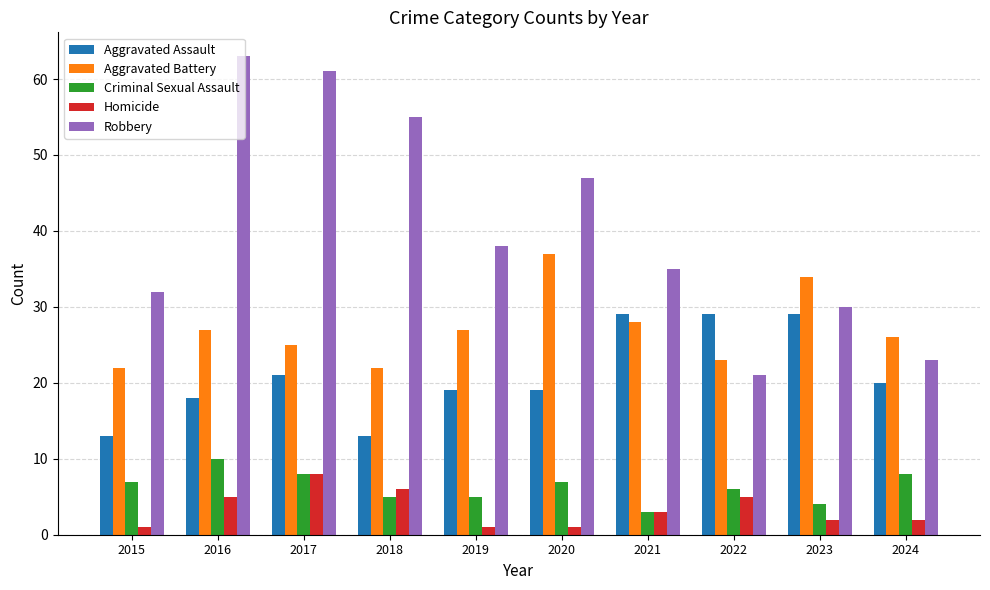

What is the total value across all series at 2017?

123